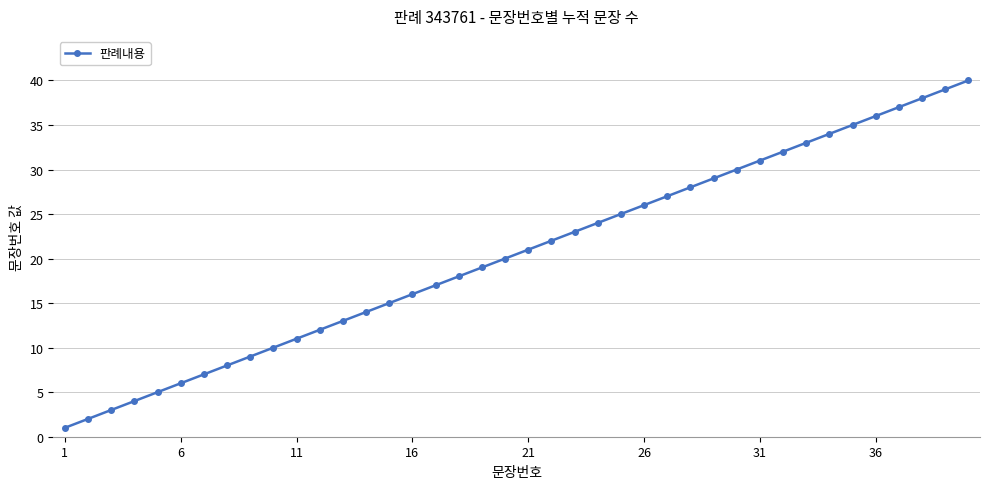

What is the difference between the second highest and minimum values?

38